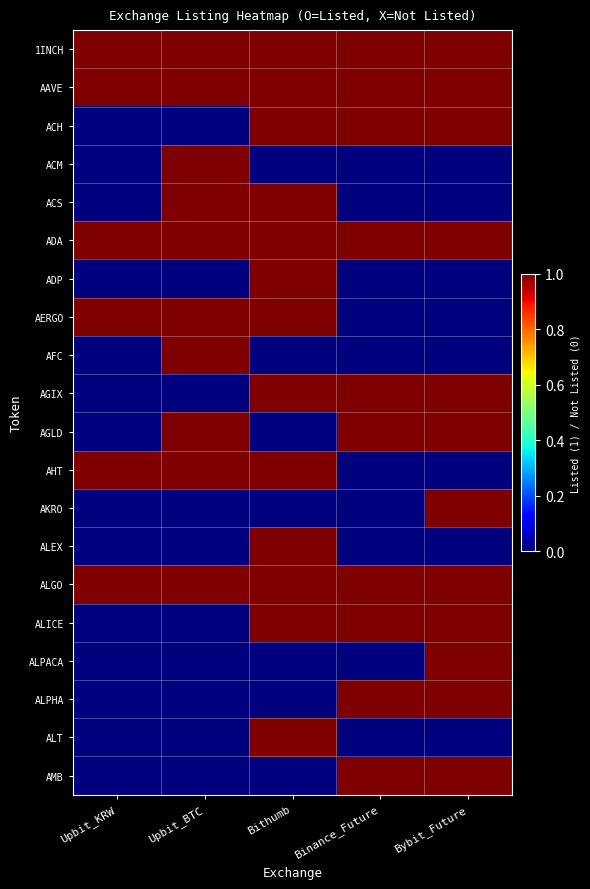

Reading right to left, what are all the values shown in this chart?

1INCH: Bybit_Future=1	Binance_Future=1	Bithumb=1	Upbit_BTC=1	Upbit_KRW=1
AAVE: Bybit_Future=1	Binance_Future=1	Bithumb=1	Upbit_BTC=1	Upbit_KRW=1
ACH: Bybit_Future=1	Binance_Future=1	Bithumb=1	Upbit_BTC=0	Upbit_KRW=0
ACM: Bybit_Future=0	Binance_Future=0	Bithumb=0	Upbit_BTC=1	Upbit_KRW=0
ACS: Bybit_Future=0	Binance_Future=0	Bithumb=1	Upbit_BTC=1	Upbit_KRW=0
ADA: Bybit_Future=1	Binance_Future=1	Bithumb=1	Upbit_BTC=1	Upbit_KRW=1
ADP: Bybit_Future=0	Binance_Future=0	Bithumb=1	Upbit_BTC=0	Upbit_KRW=0
AERGO: Bybit_Future=0	Binance_Future=0	Bithumb=1	Upbit_BTC=1	Upbit_KRW=1
AFC: Bybit_Future=0	Binance_Future=0	Bithumb=0	Upbit_BTC=1	Upbit_KRW=0
AGIX: Bybit_Future=1	Binance_Future=1	Bithumb=1	Upbit_BTC=0	Upbit_KRW=0
AGLD: Bybit_Future=1	Binance_Future=1	Bithumb=0	Upbit_BTC=1	Upbit_KRW=0
AHT: Bybit_Future=0	Binance_Future=0	Bithumb=1	Upbit_BTC=1	Upbit_KRW=1
AKRO: Bybit_Future=1	Binance_Future=0	Bithumb=0	Upbit_BTC=0	Upbit_KRW=0
ALEX: Bybit_Future=0	Binance_Future=0	Bithumb=1	Upbit_BTC=0	Upbit_KRW=0
ALGO: Bybit_Future=1	Binance_Future=1	Bithumb=1	Upbit_BTC=1	Upbit_KRW=1
ALICE: Bybit_Future=1	Binance_Future=1	Bithumb=1	Upbit_BTC=0	Upbit_KRW=0
ALPACA: Bybit_Future=1	Binance_Future=0	Bithumb=0	Upbit_BTC=0	Upbit_KRW=0
ALPHA: Bybit_Future=1	Binance_Future=1	Bithumb=0	Upbit_BTC=0	Upbit_KRW=0
ALT: Bybit_Future=0	Binance_Future=0	Bithumb=1	Upbit_BTC=0	Upbit_KRW=0
AMB: Bybit_Future=1	Binance_Future=1	Bithumb=0	Upbit_BTC=0	Upbit_KRW=0